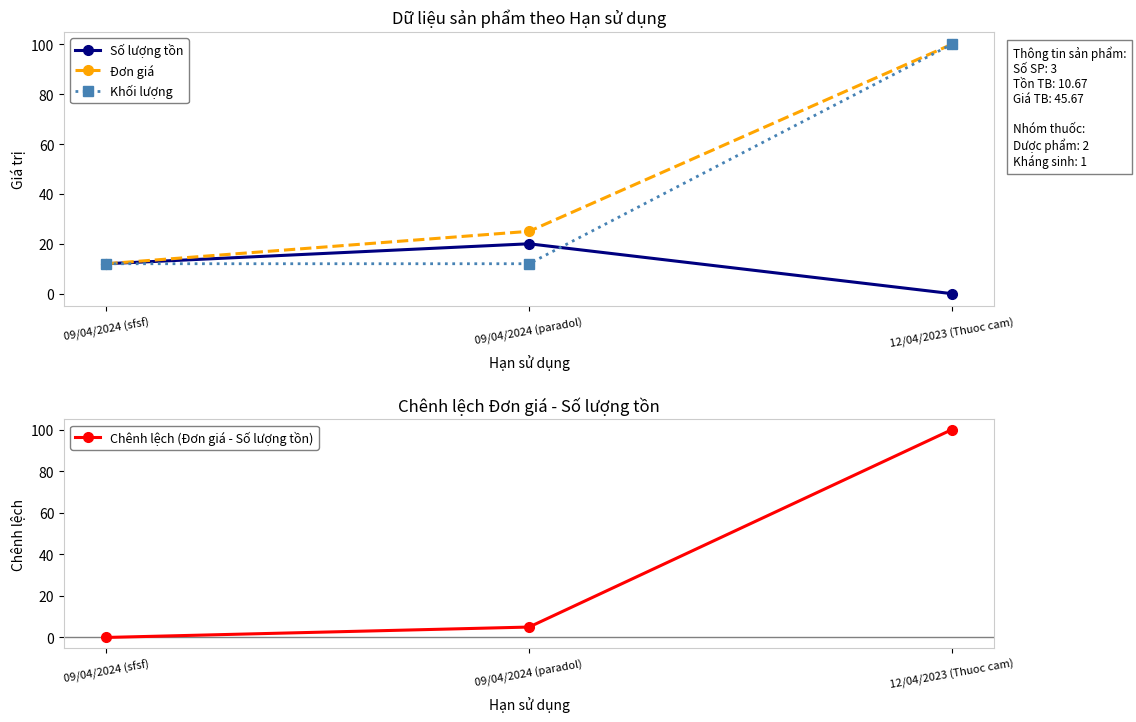

Read the Số lượng tồn value at 09/04/2024 (paradol), to the nearest 5.

20